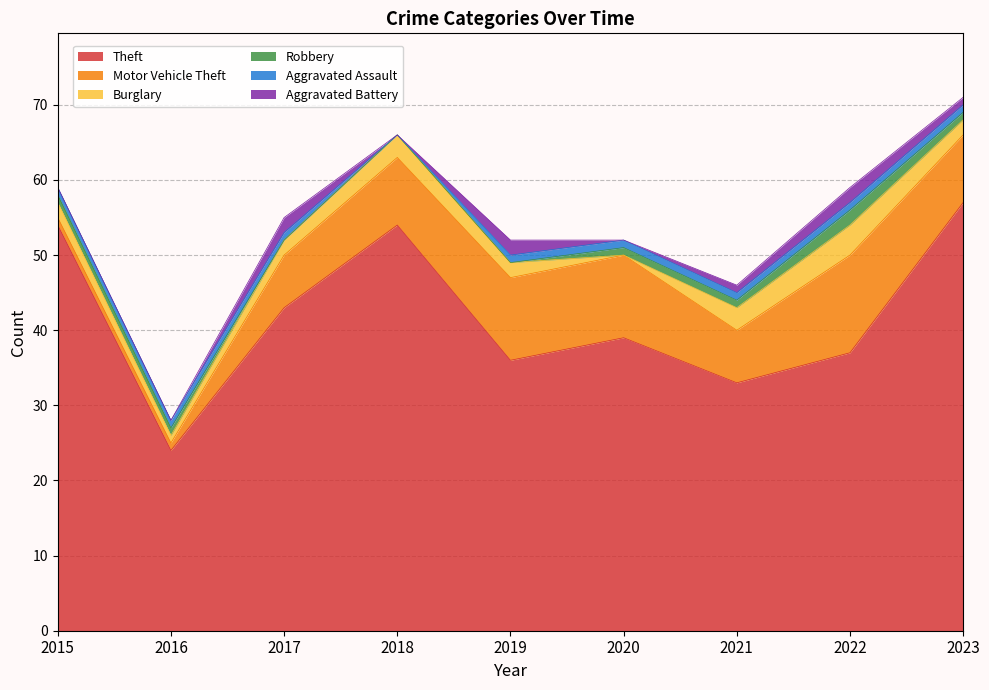

True or false: Aggravated Assault has more than 0 interior local peaks.

False